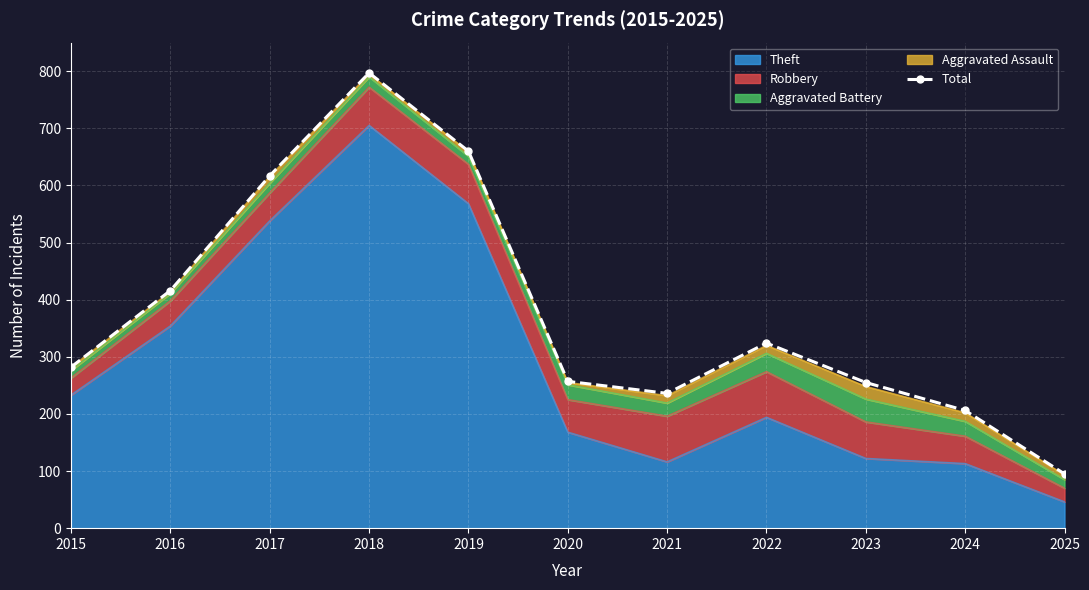

At which label does the data first exceed 282?

2016